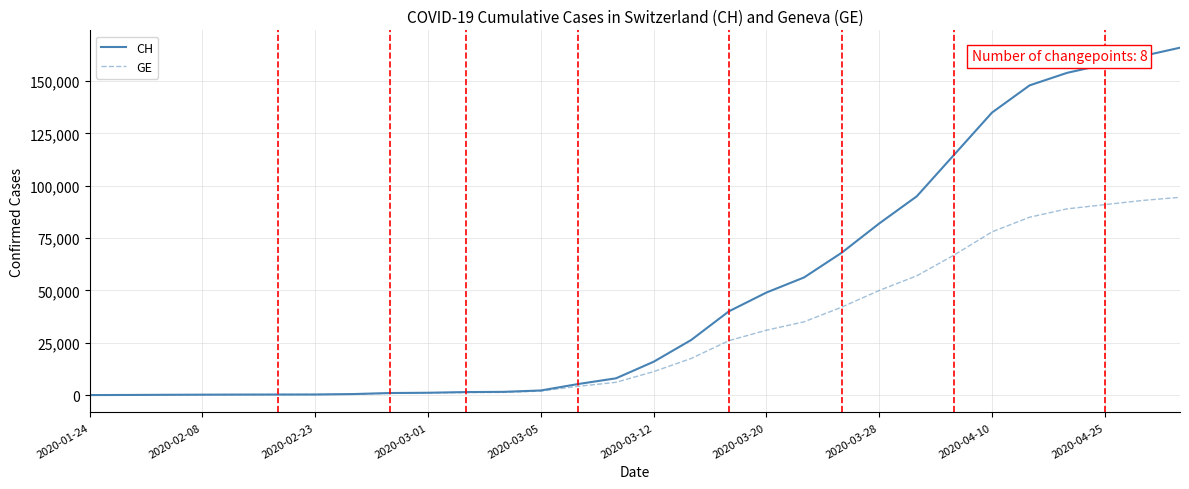

Which series has the largest total across all categories?

CH